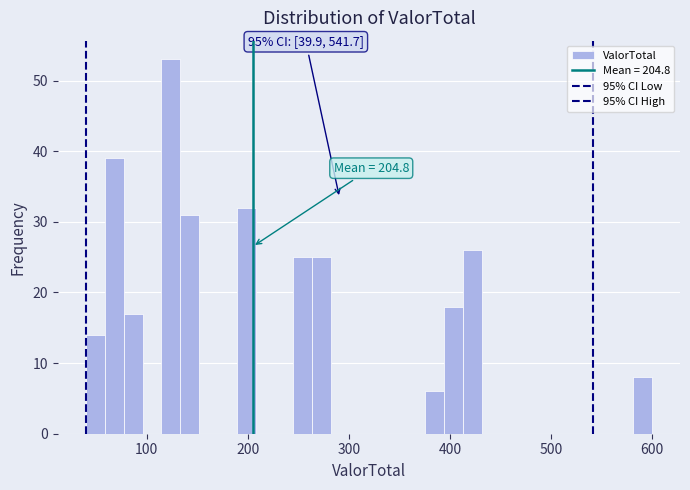

Around what value on the x-axis is the tallest bar? Give the approximate position of its centre, as read against the axis.

120